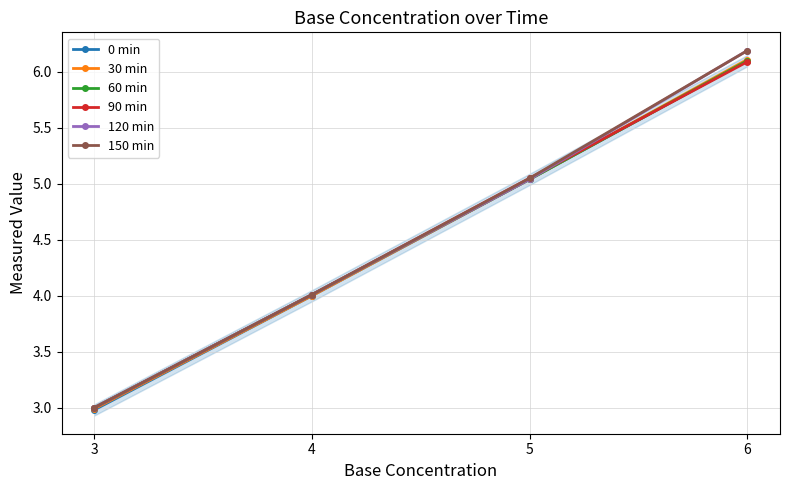

What is the value of the 60 min point at the 1st from the left?

3.0